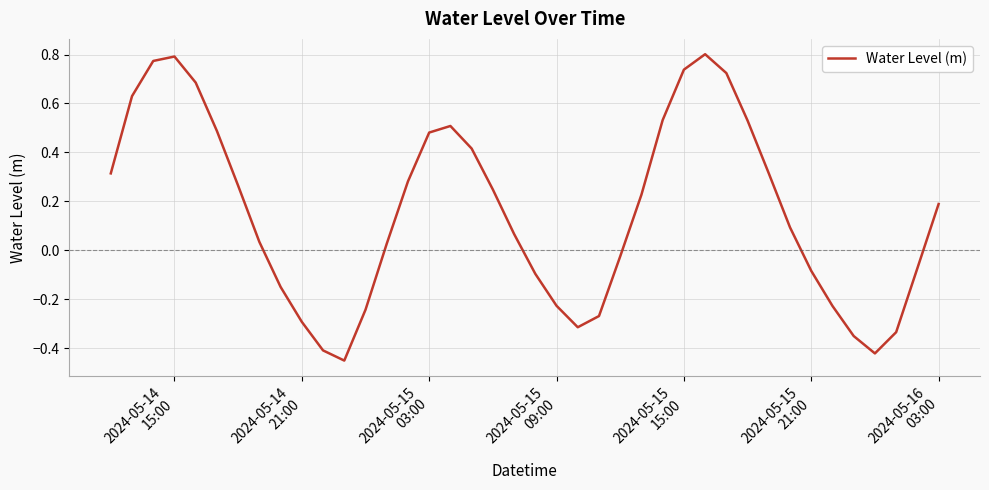

What is the difference between the maximum and minimum values?

1.3